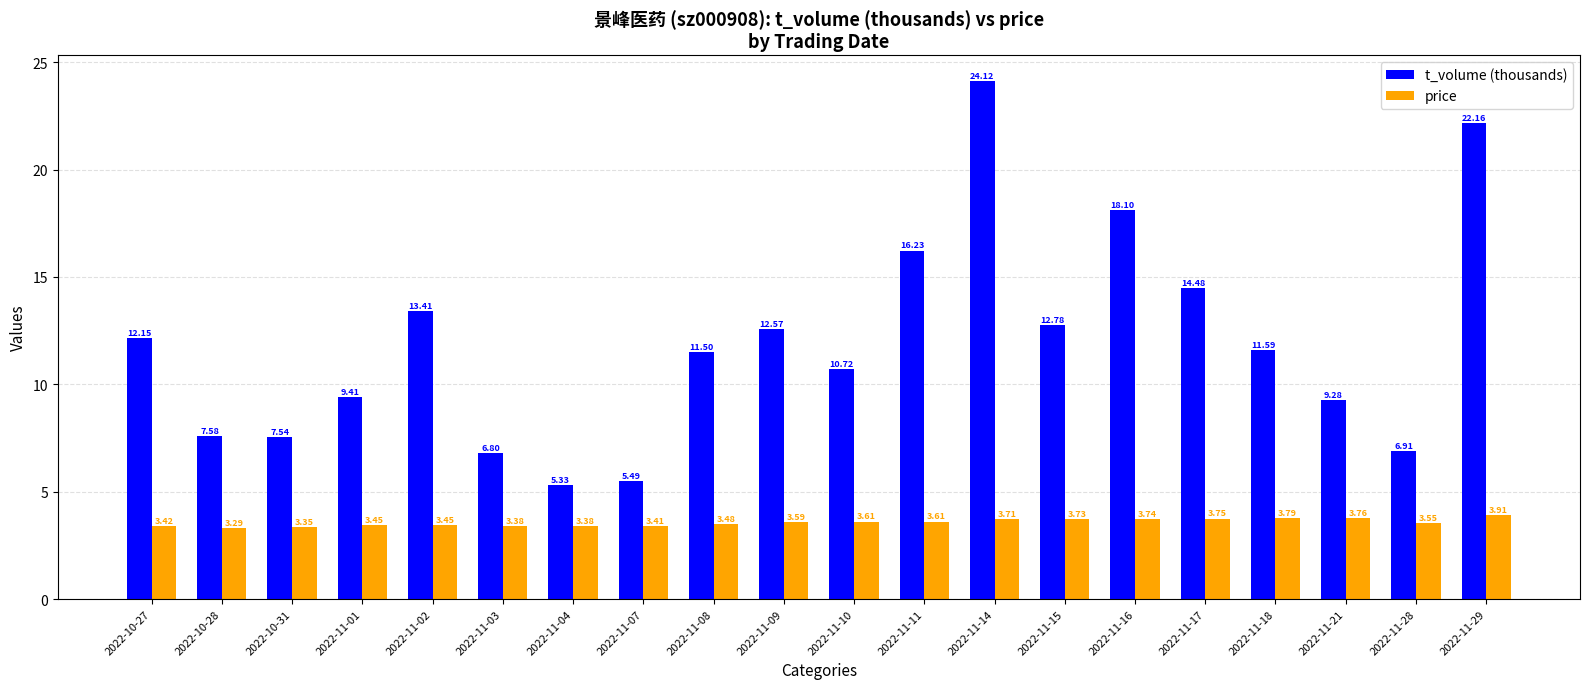

Which series has the largest total across all categories?

t_volume (thousands)